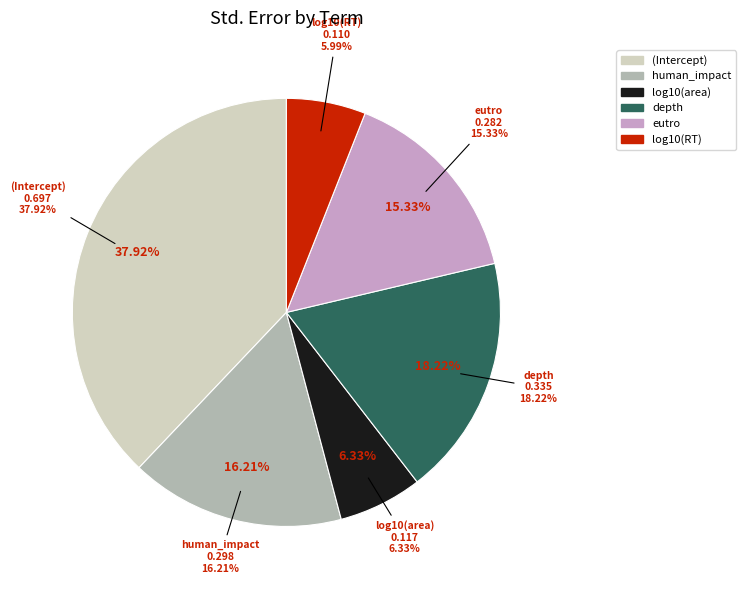

Which category has the smallest portion of the pie?

log10(RT)